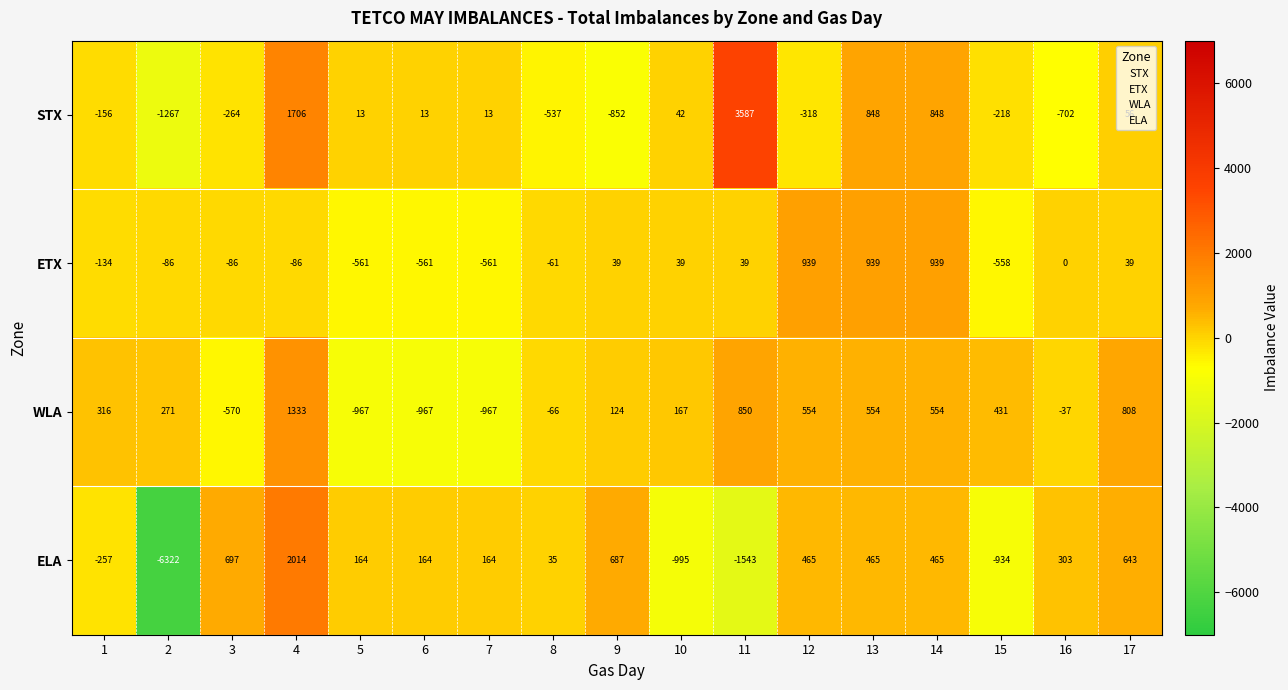

What is the approximate value of ELA at 14, to the nearest 100?

500